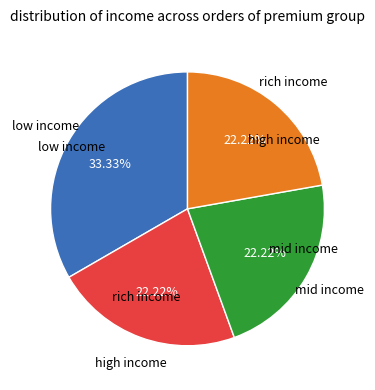

Combined, do low income and rich income account for over 50%?

Yes